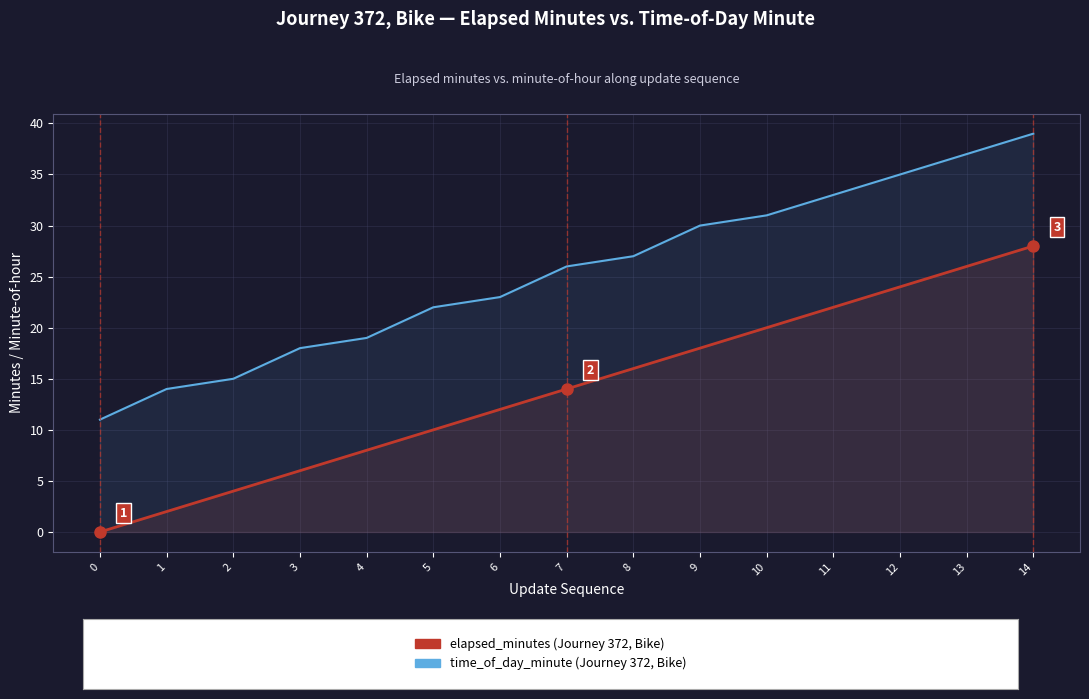

How many values in the elapsed_minutes (Journey 372, Bike) series exceed 14?

7